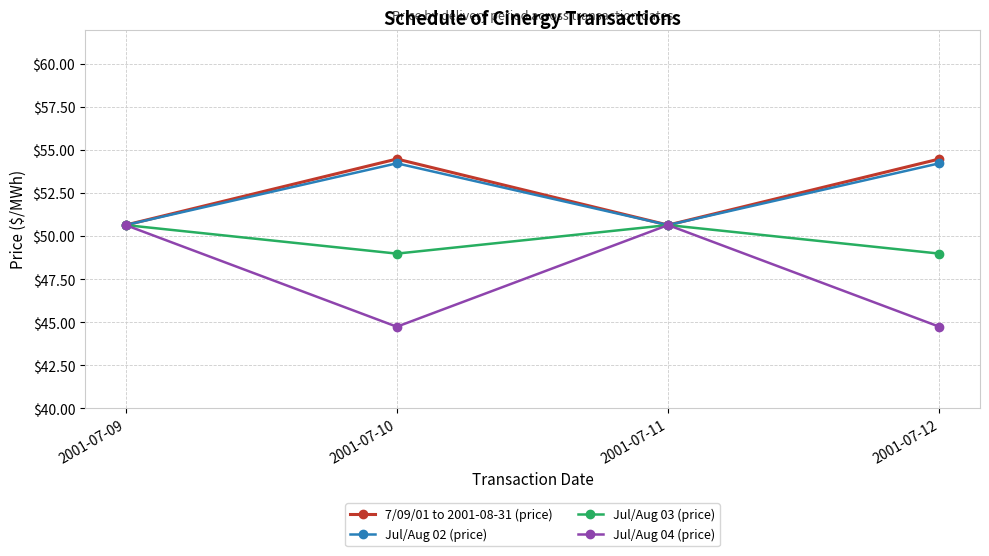

How many lines are shown in the chart?

4